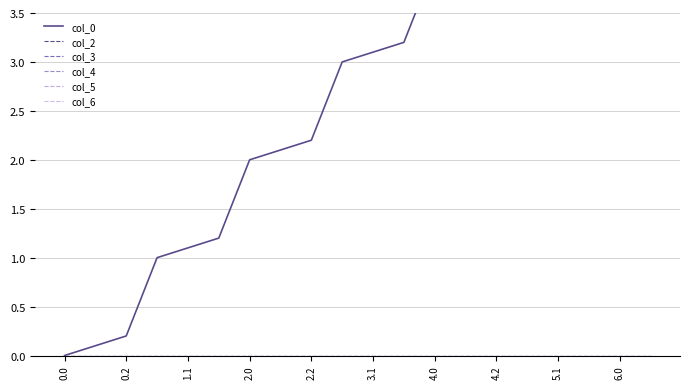

How many data points does each series have?

20